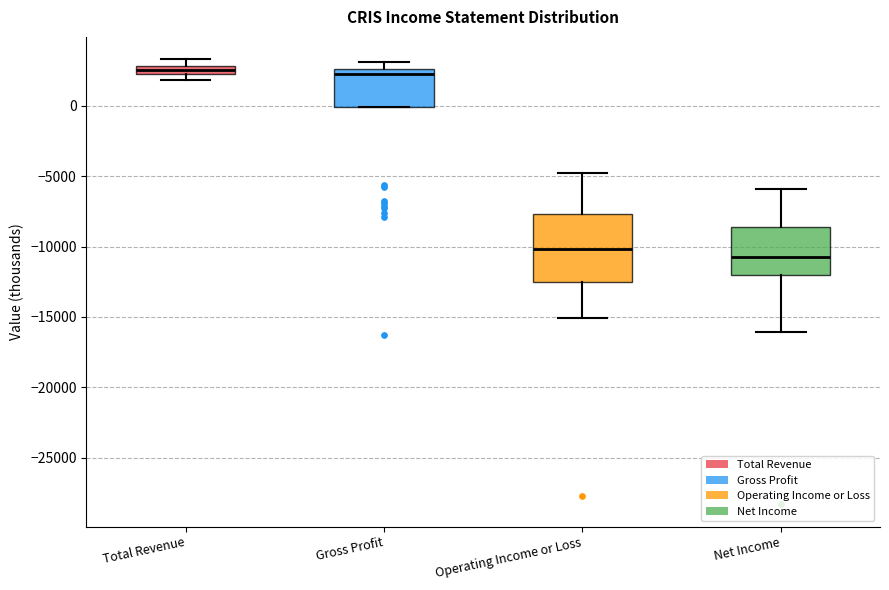

Where is the upper edge of the box for Net Income on the y-axis? The values are not printed on the chart, so give them approximately, as read against the axis.

-8500